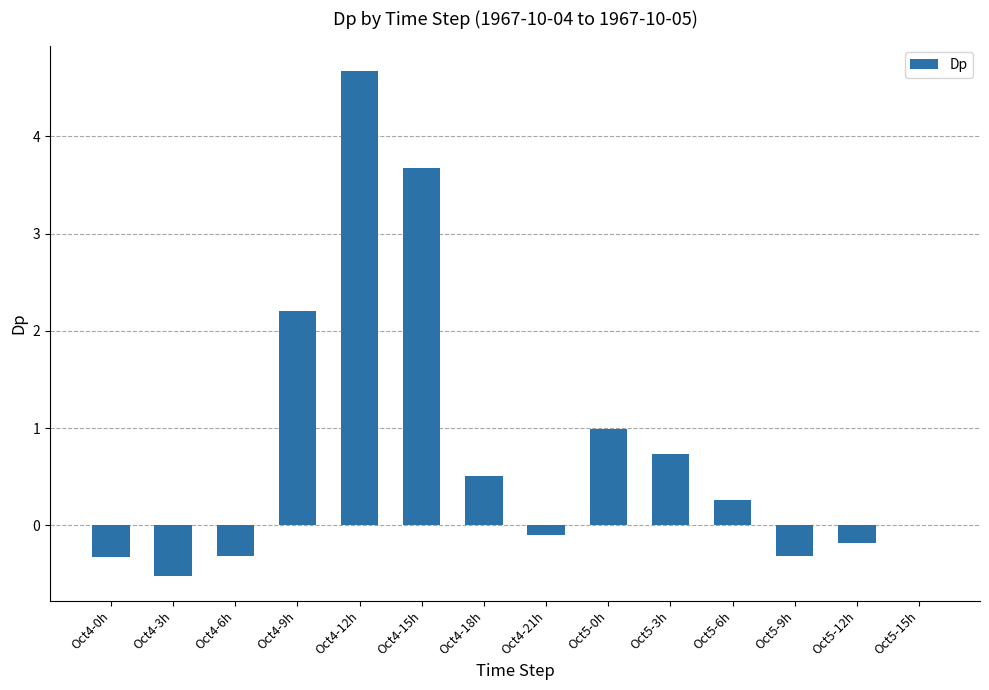

What is the maximum value shown in the chart?

4.7